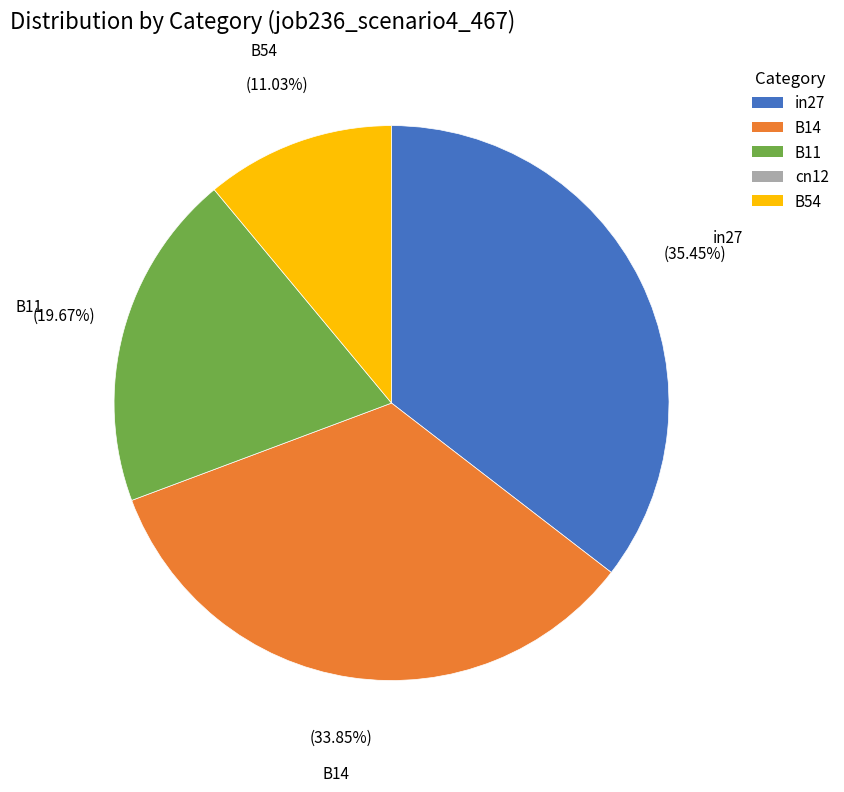

Does any single category account for the majority?

No